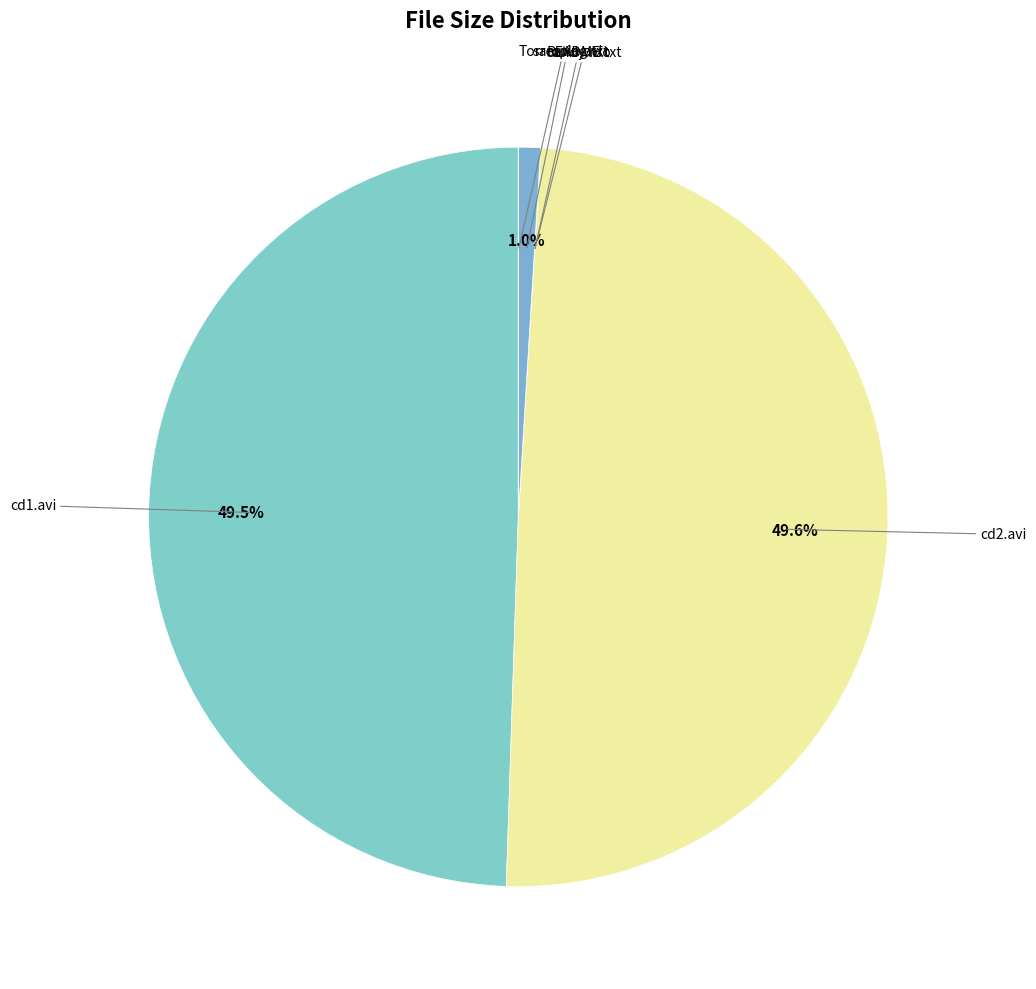

Does cd1.avi account for over 50% of the chart?

No